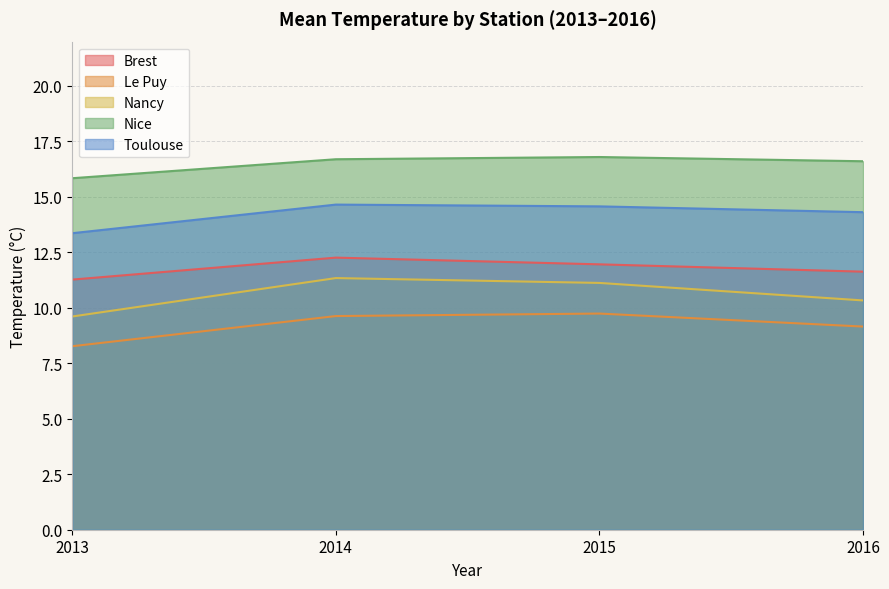

Is the value of Nancy at 2014 greater than the value of Toulouse at 2014?

No